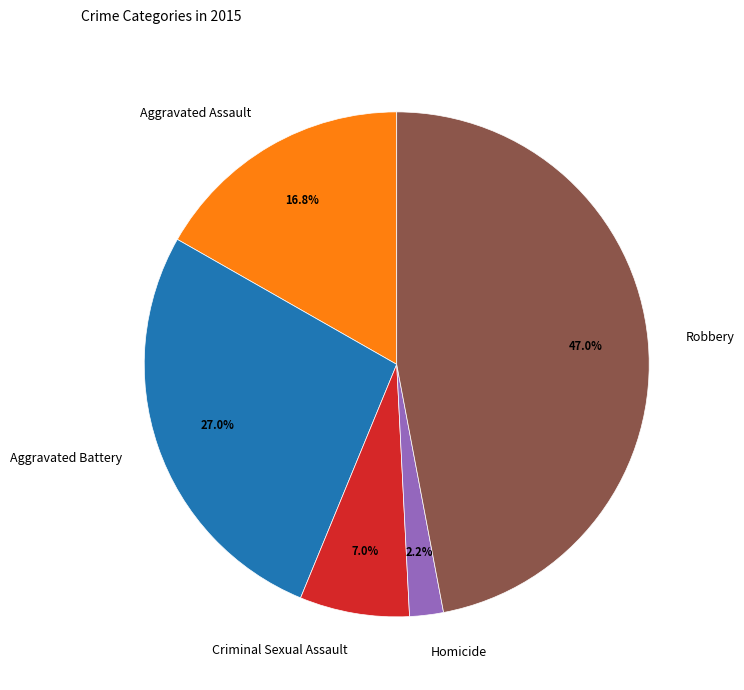

Which has a higher value, Aggravated Assault or Homicide?

Aggravated Assault